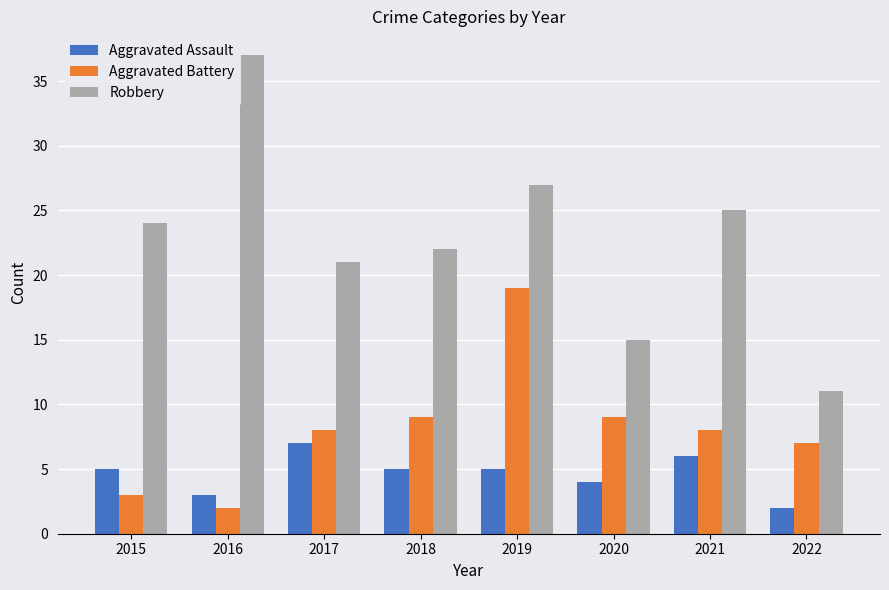

Which category has the lowest value in the Aggravated Assault series?

2022